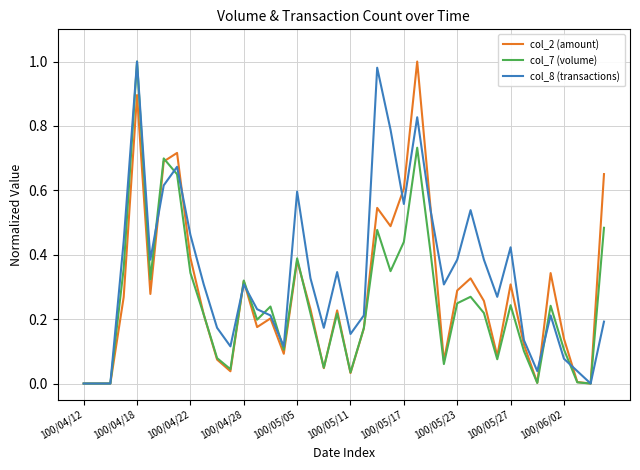

List the series in order of their peak value, highest first.

col_2 (amount), col_7 (volume), col_8 (transactions)